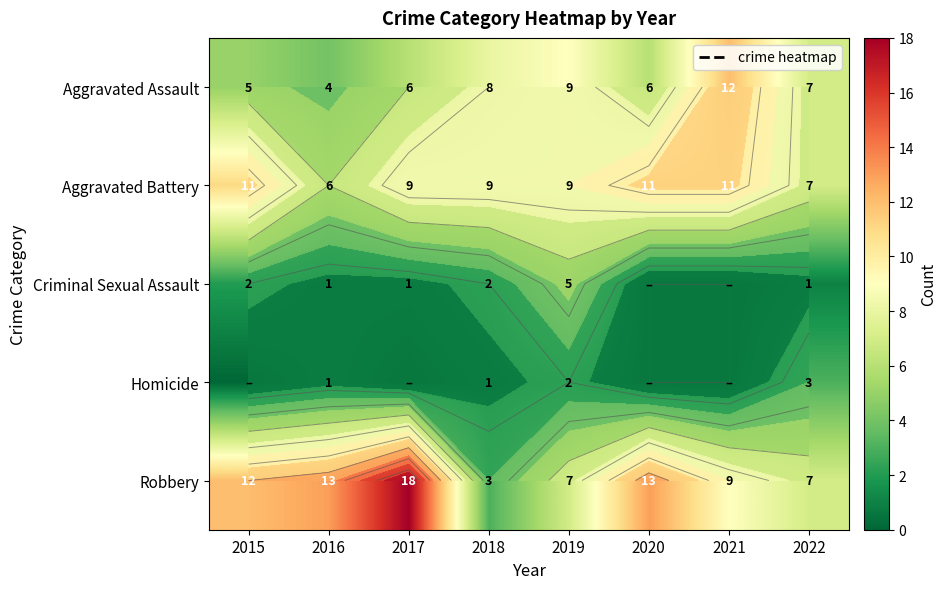

The Homicide series shows -2 at 2020. True or false?

False